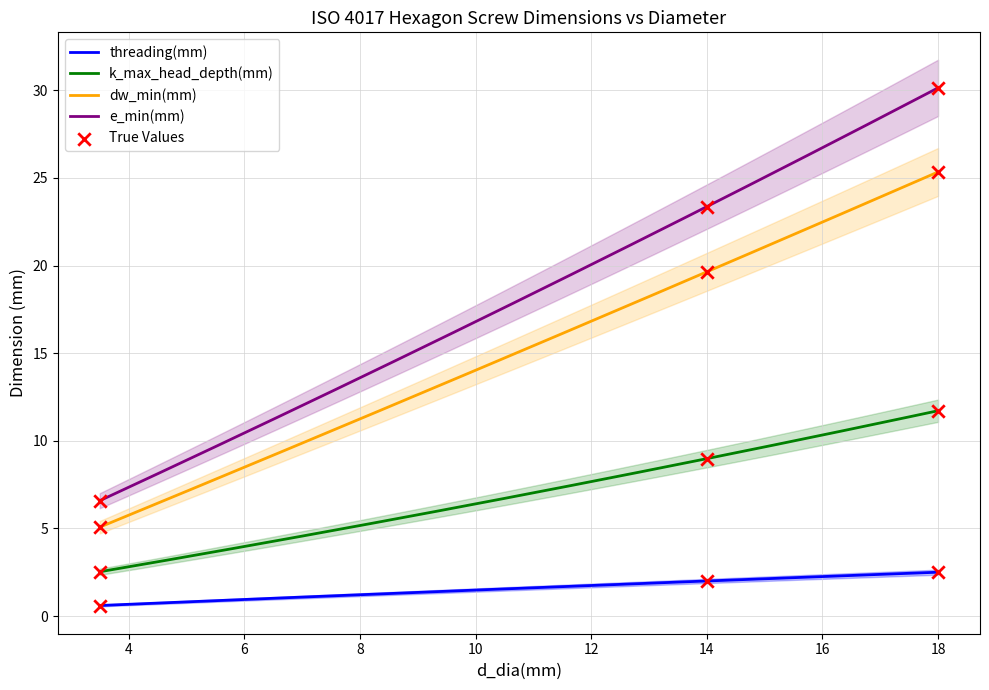

Which series has the largest Y range (max minus min)?

e_min(mm)